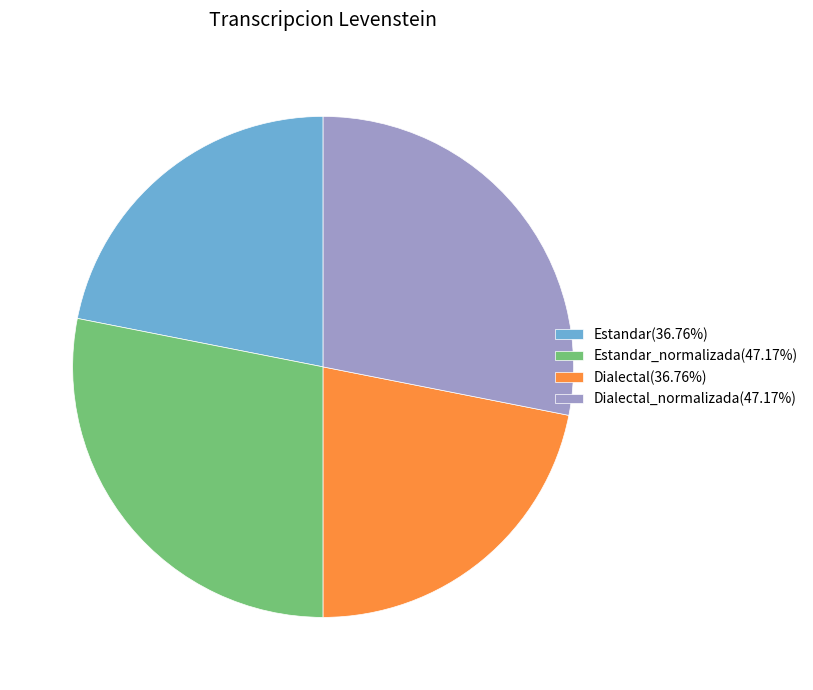

Does Estandar(36.76%) account for over 50% of the chart?

No